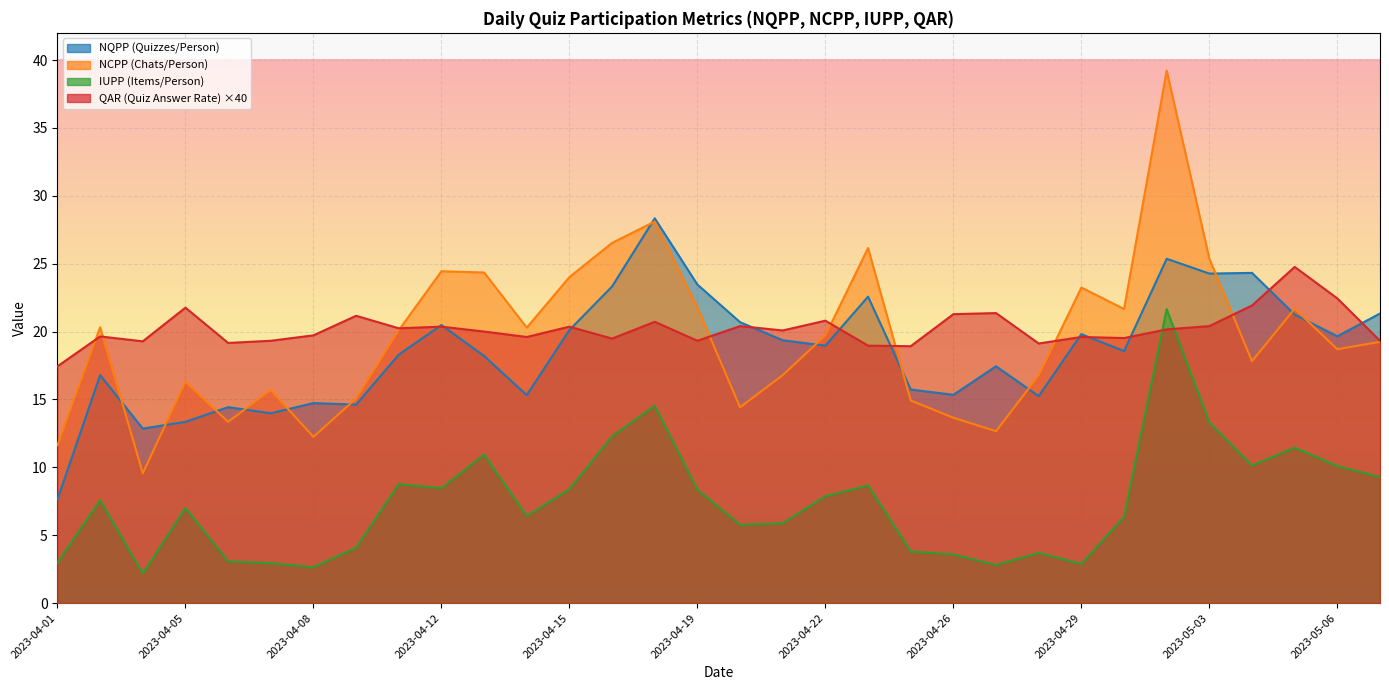

Which series has the largest total across all categories?

QAR (Quiz Answer Rate)